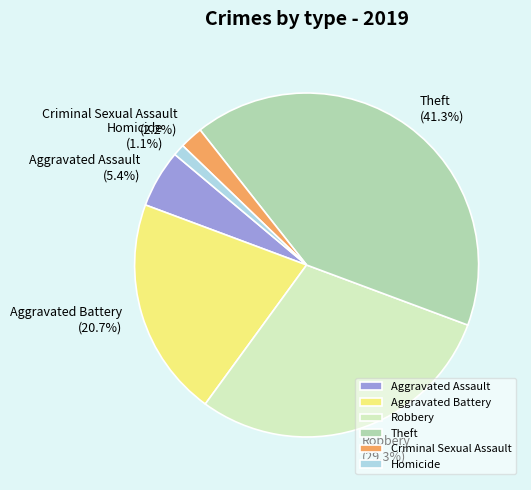

To the nearest percent, what is the difference between the Aggravated Assault and Homicide slice percentages?

4%